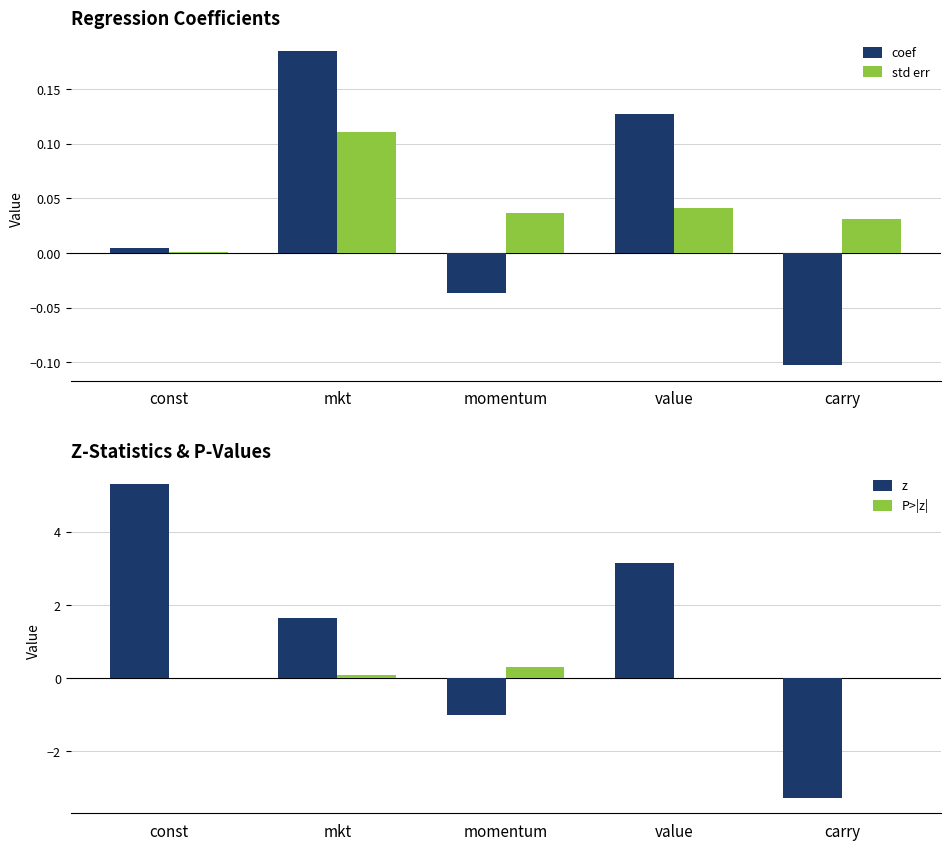

What is the spread (max minus min) of values at const?

5.3